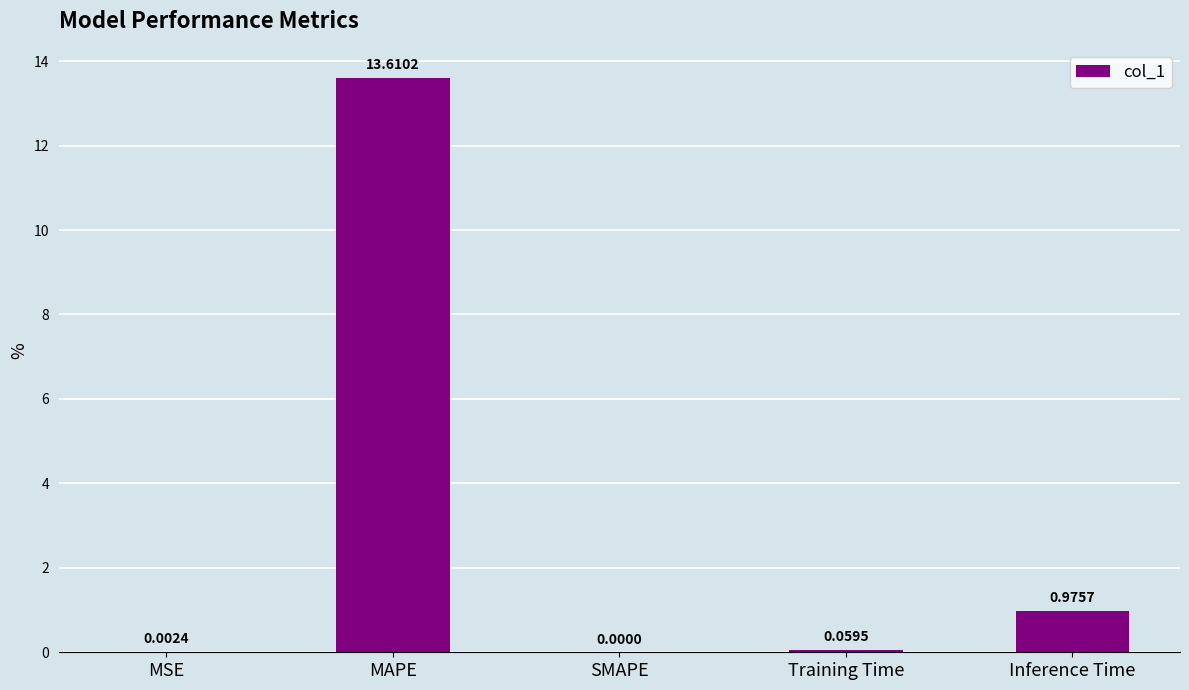

What is the greatest value displayed?

13.6